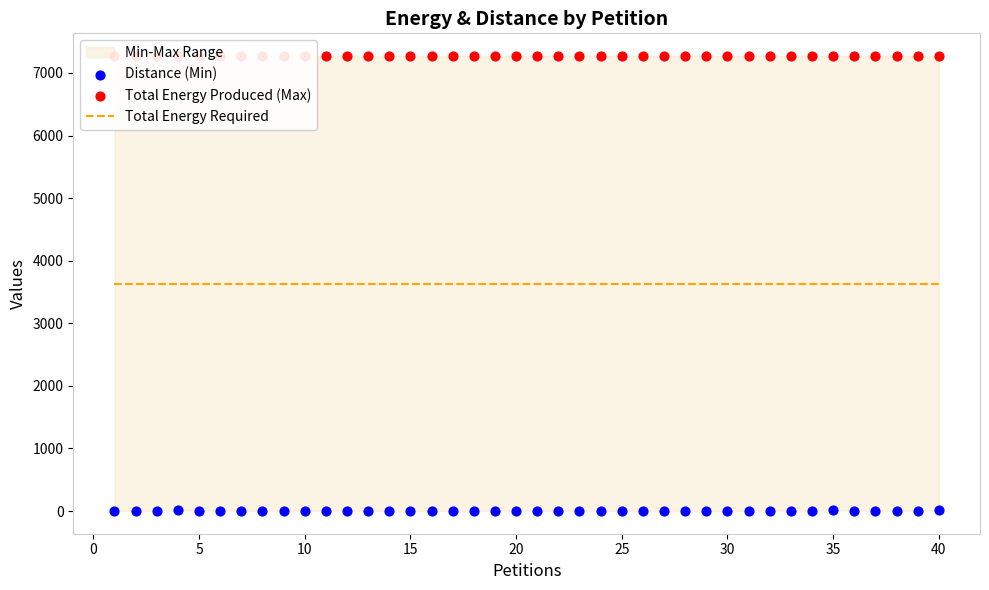

Which series contains the highest Y value?

Total Energy Produced (Max)